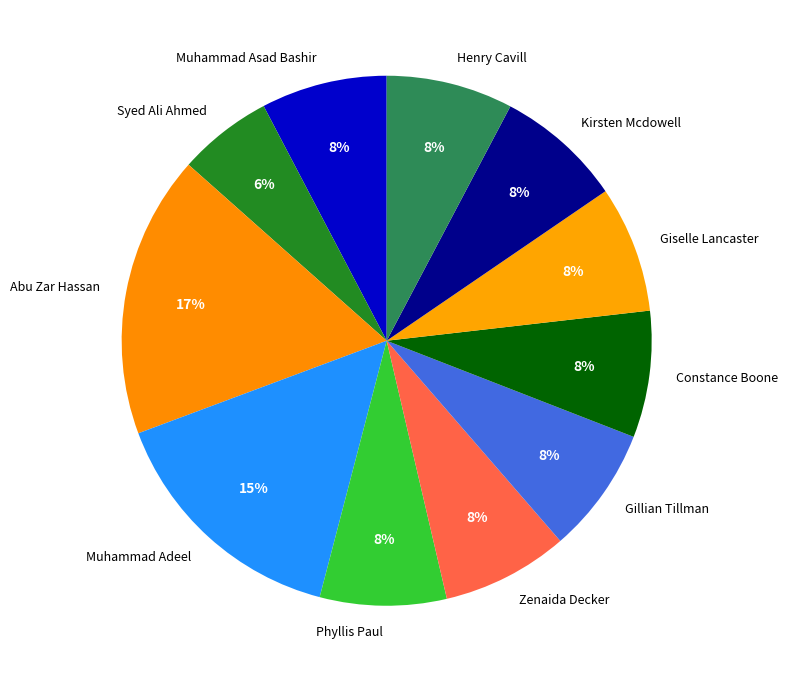

Which slice is the largest?

Abu Zar Hassan